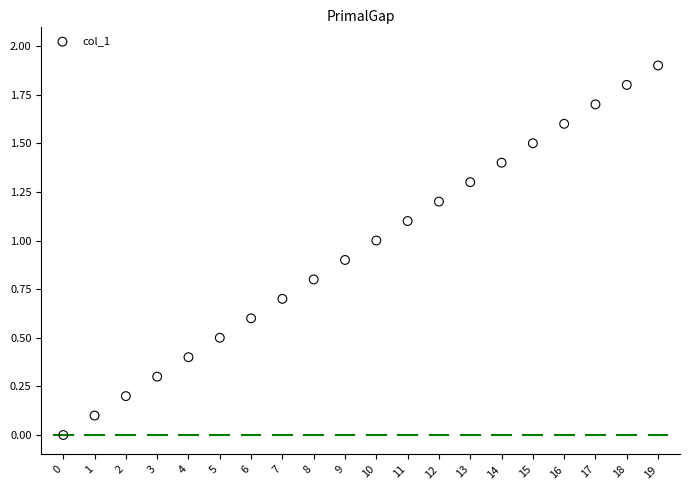

What is the range of Y values (max minus min)?

1.9